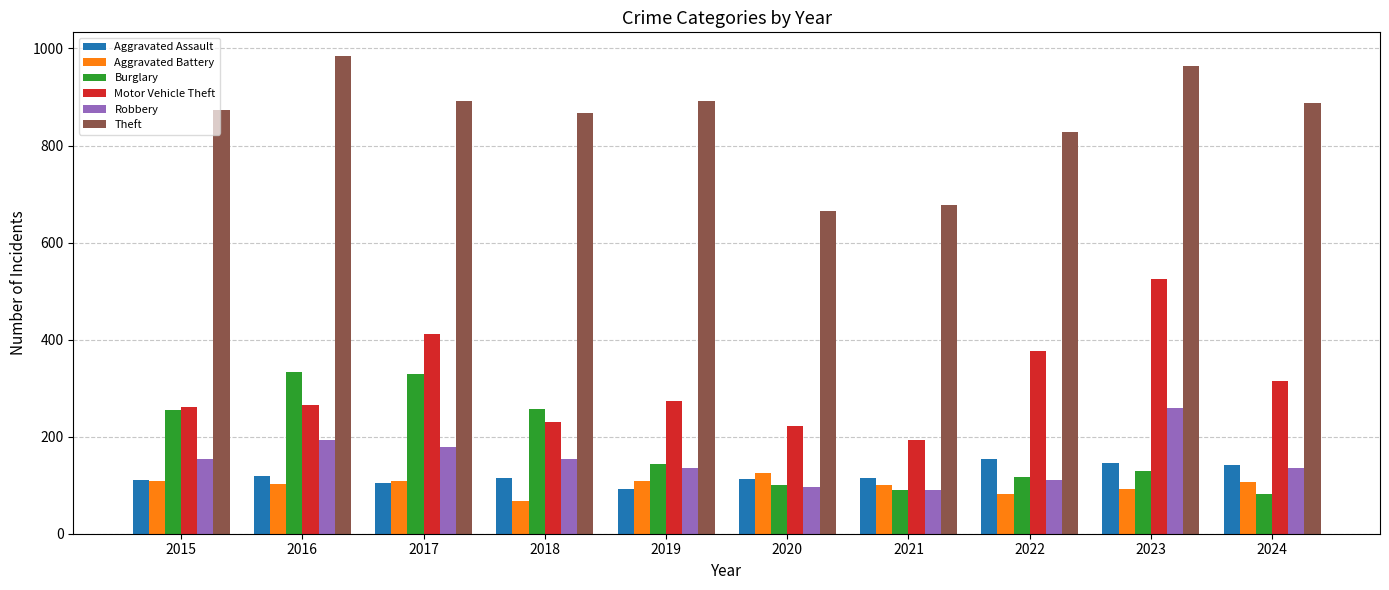

Where is Motor Vehicle Theft nearest to the value 358?

2022